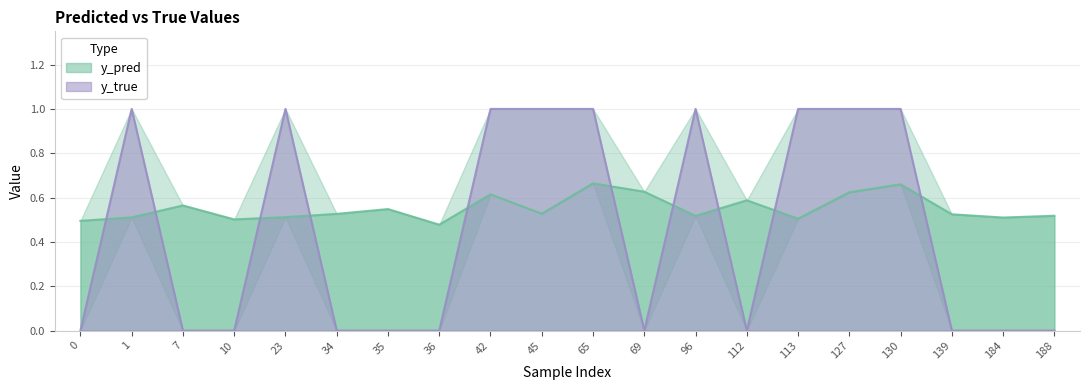

What is the value of the y_pred point at the 11th from the left?

0.7